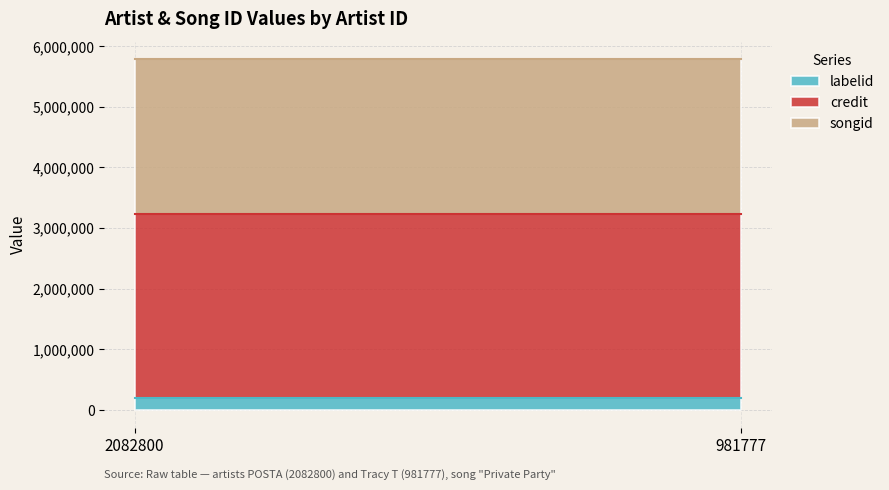

What is the lowest value of the labelid series?

207538.5